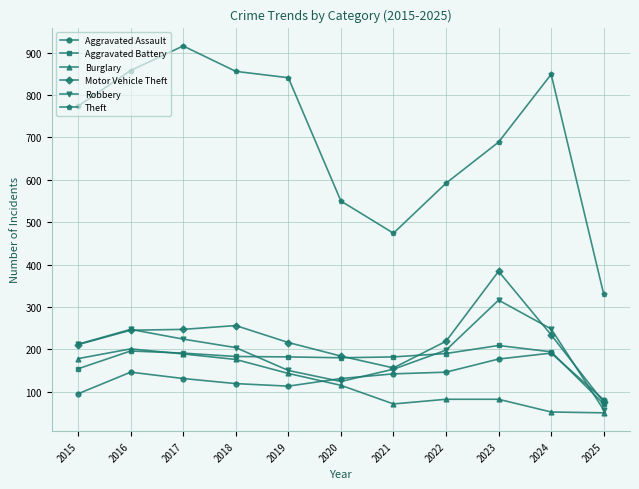

What is the approximate value of Motor Vehicle Theft at 2017, to the nearest 5?

245